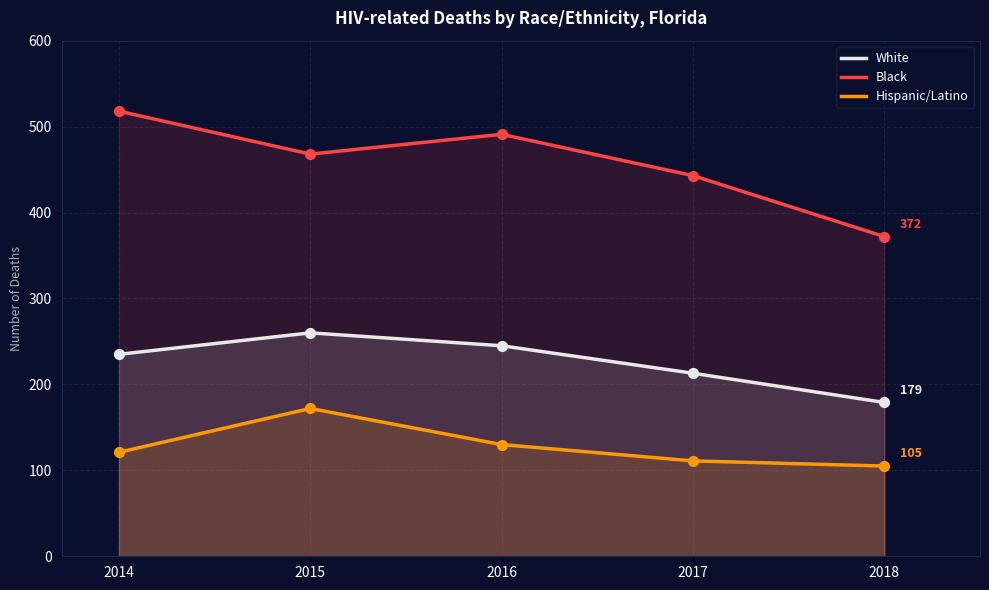

At how many categories does at least one series exceed 309?

5